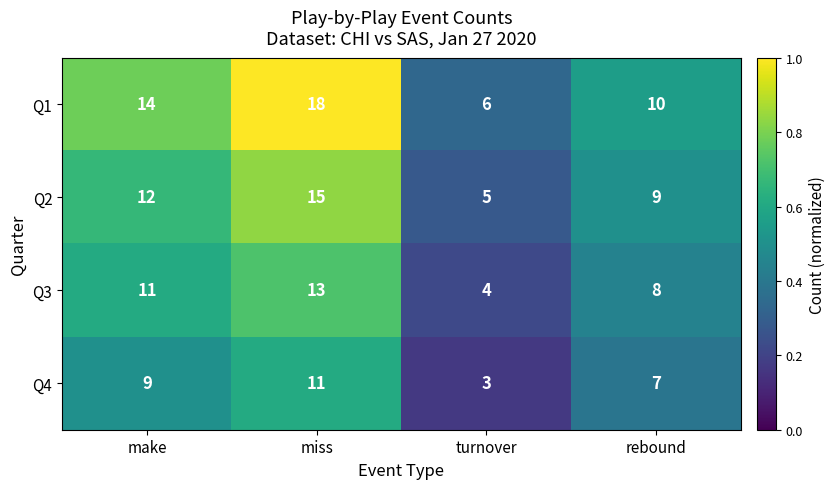

Is the value of Q1 at make greater than the value of Q4 at miss?

Yes